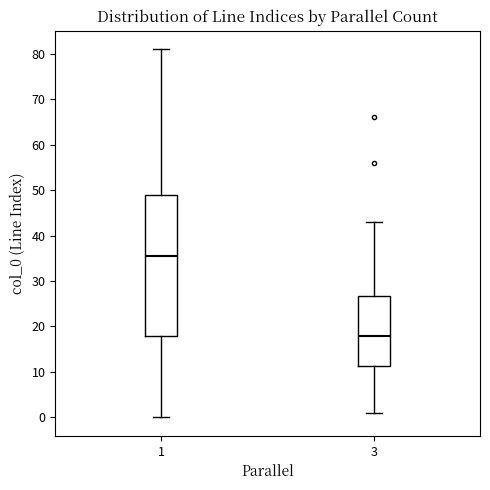

Which box is the tallest, from its lower edge to its upper edge?

1